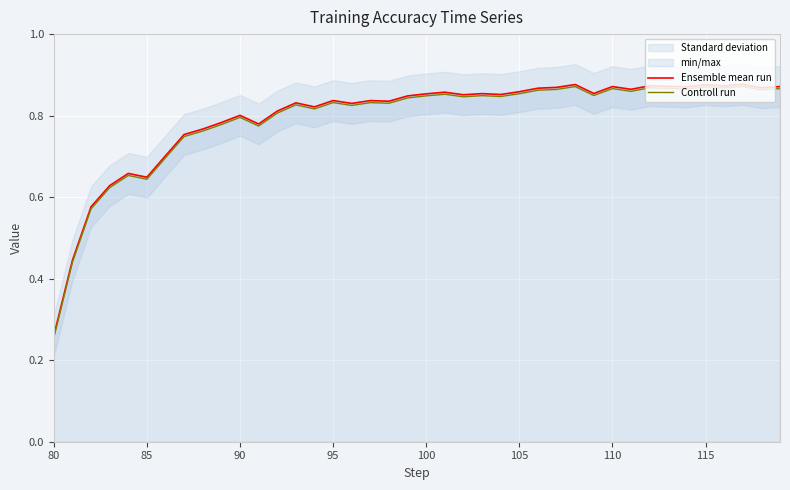

True or false: Controll run and Ensemble mean run intersect in this chart.

False